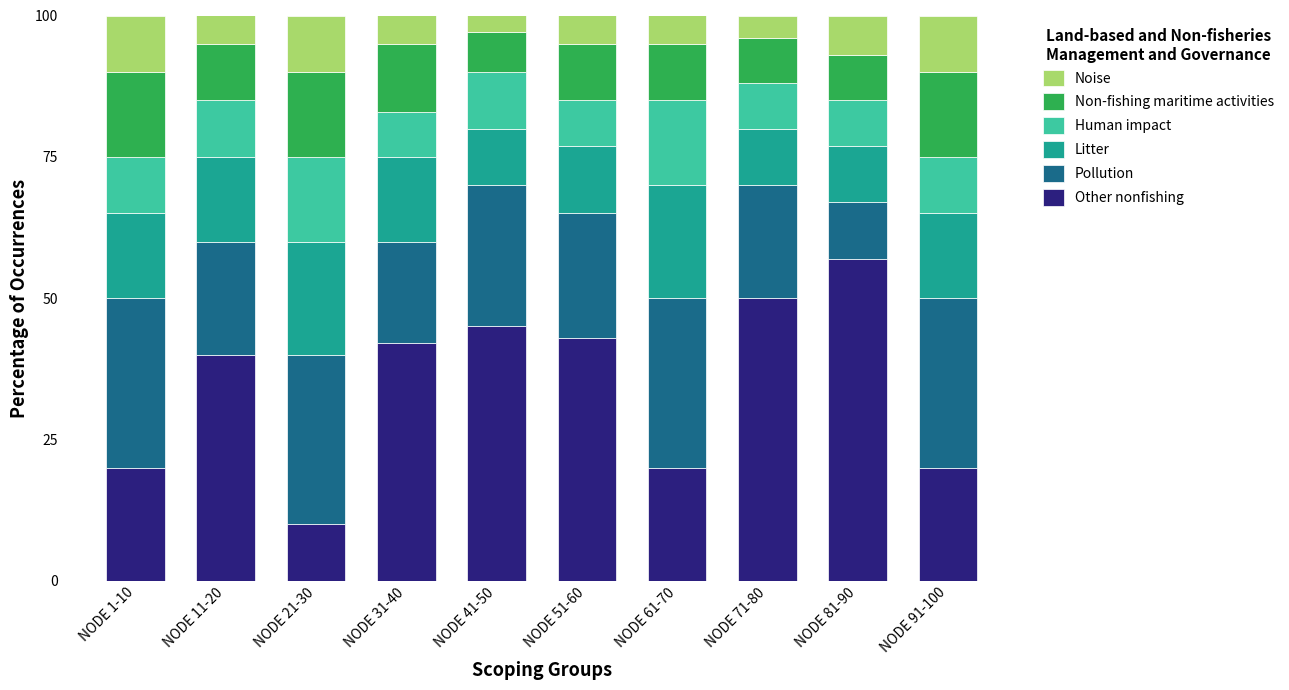

What is the sum of all Other nonfishing values?

347